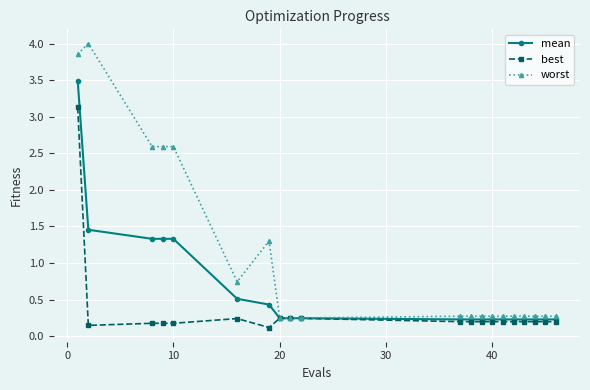

At how many categories does at least one series exceed 1?

6